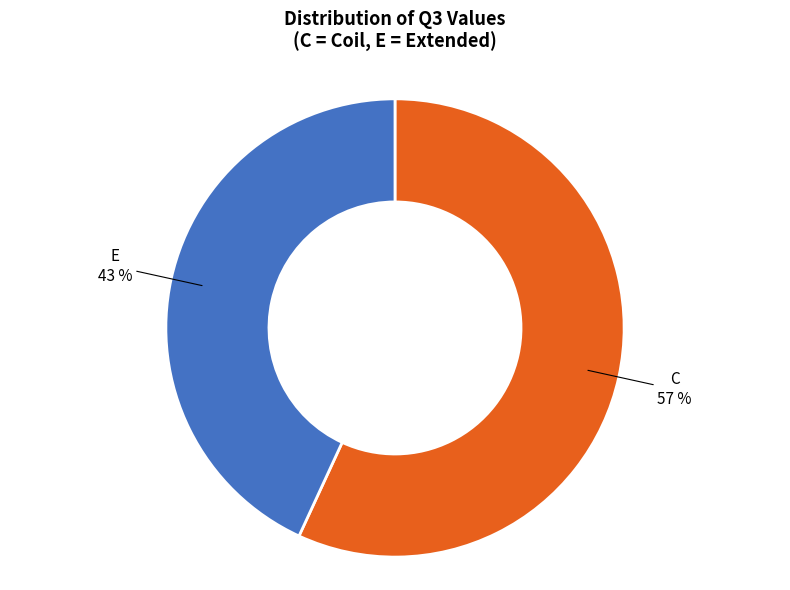

Count the number of slices in the pie.

2